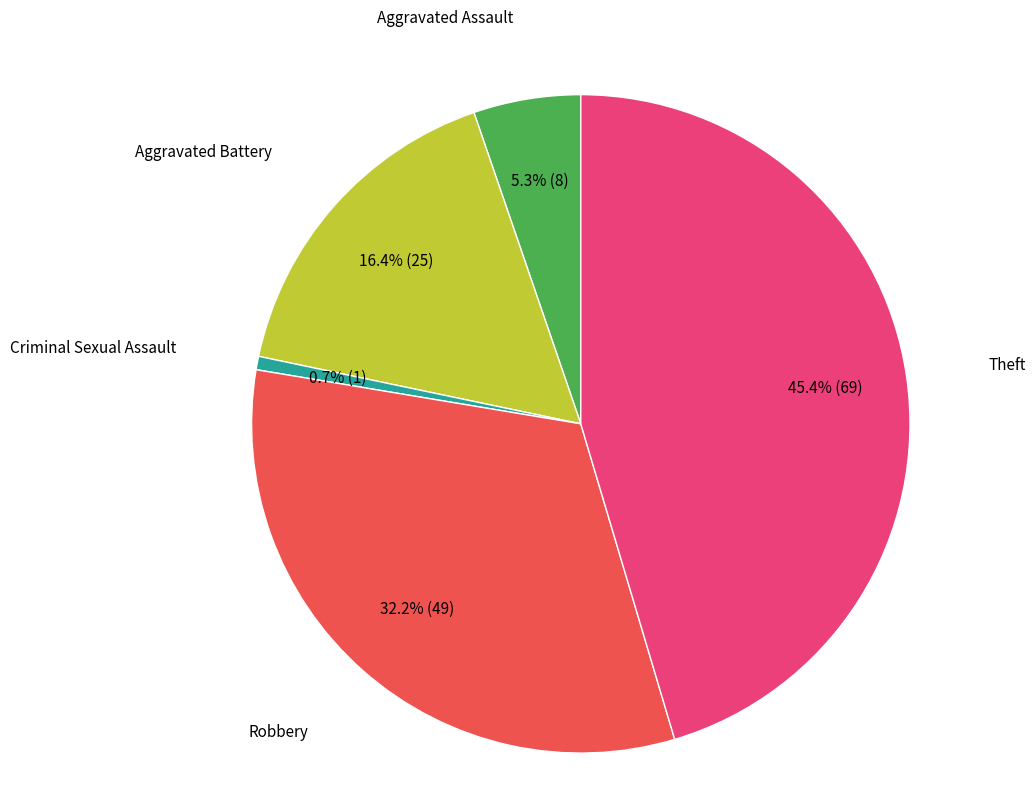

To the nearest percent, what is the average slice percentage?

20%